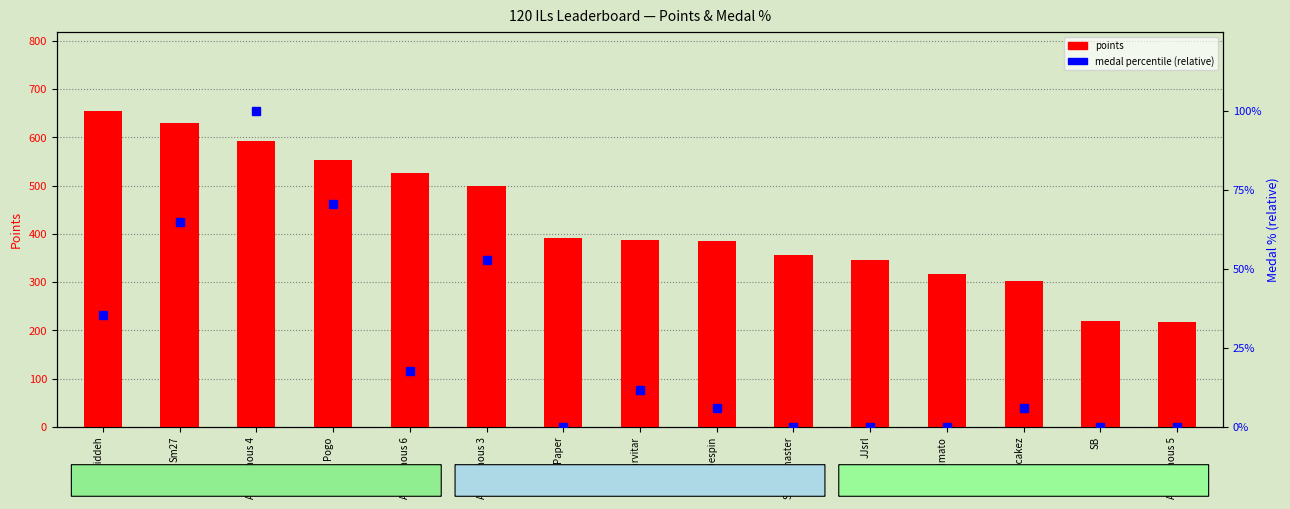

Rank the series by their average value, from highest to lowest.

points, medal percentile